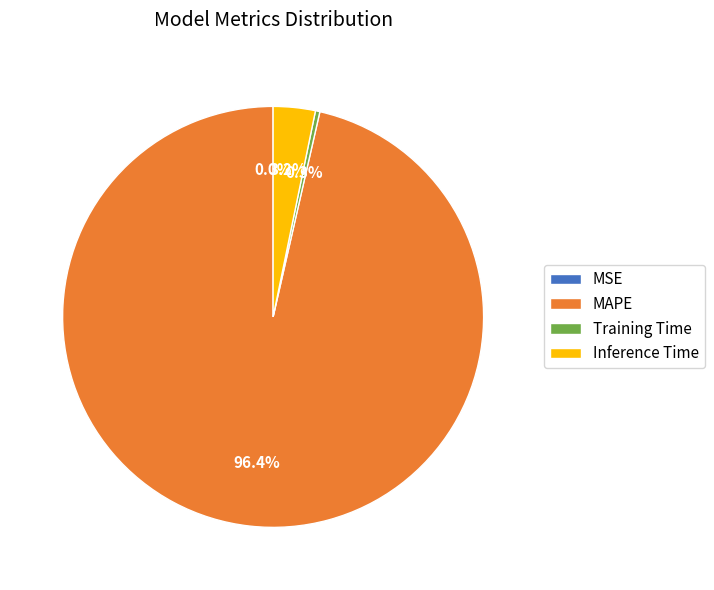

The Inference Time slice represents 3% of the pie. True or false?

True